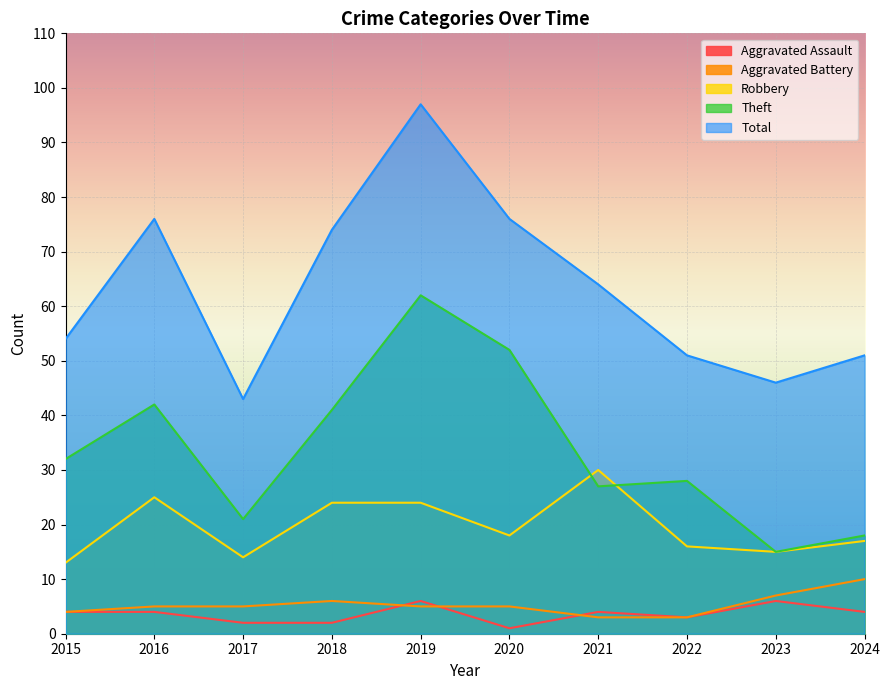

The value of Theft at 2016 is 66. True or false?

False